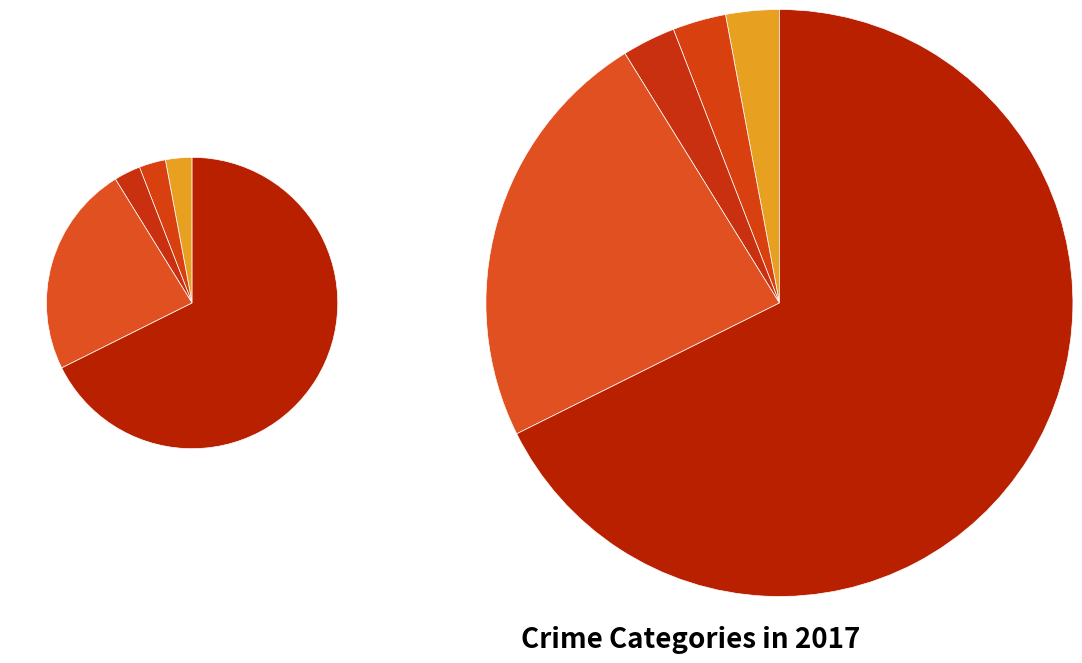

True or false: Robbery accounts for 24% of the total.

True